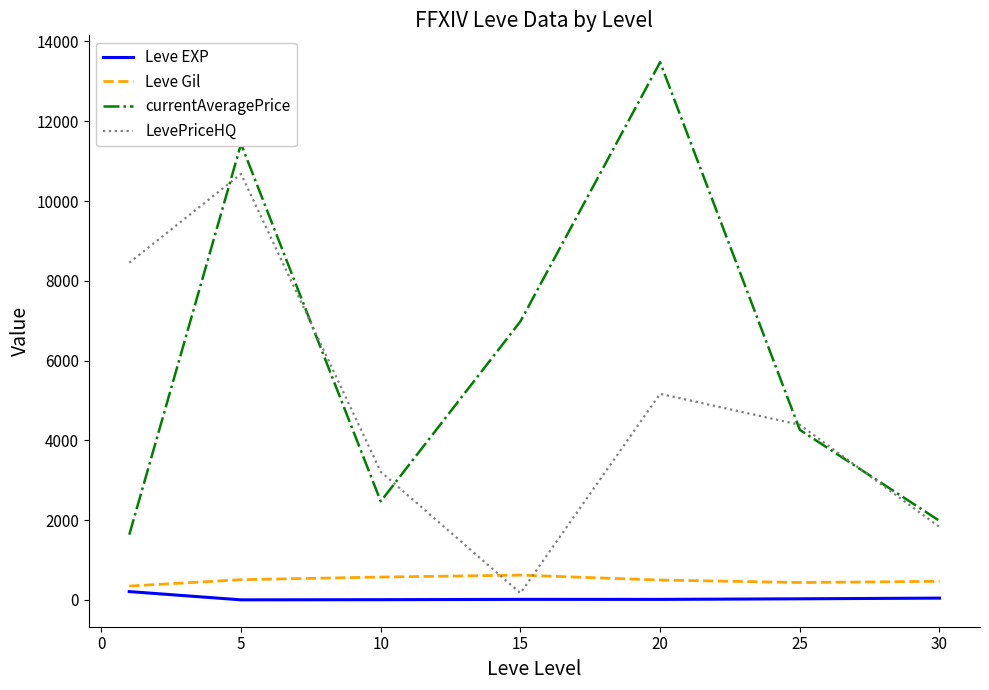

Which series has the largest range (max minus min)?

currentAveragePrice